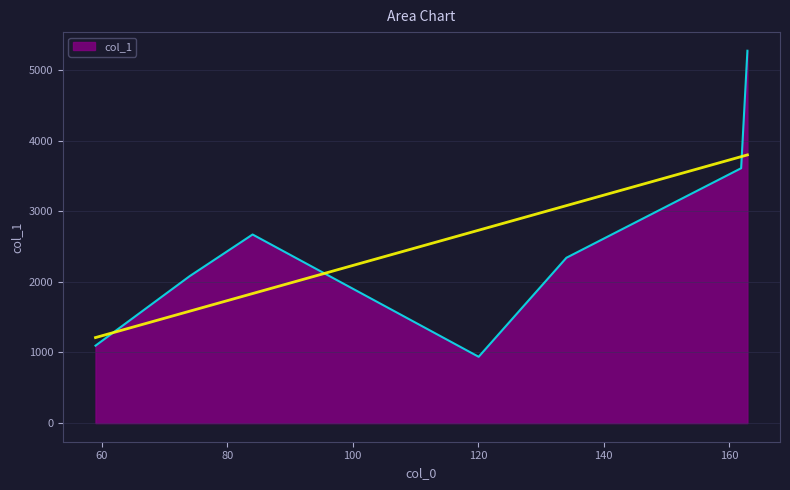

Reading left to right, what are all the values shown in this chart?

1097.0	2081.9	2671.4	939.5	2341.7	3610.1	5274.0